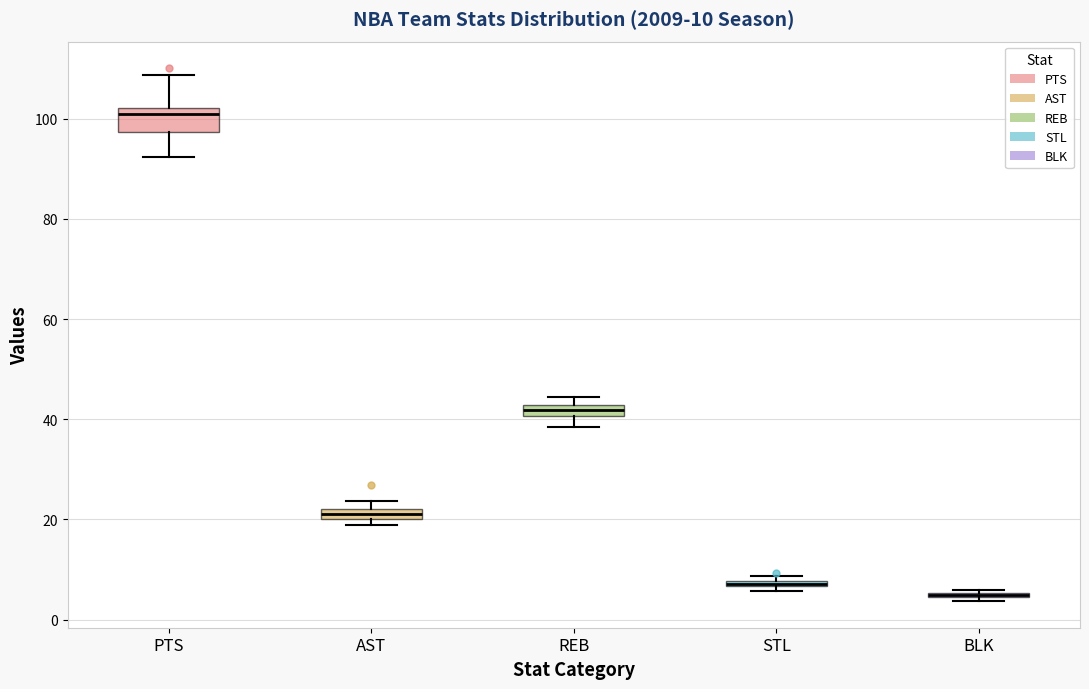

Comparing the boxes themselves (not the whiskers), which one is the tallest?

PTS